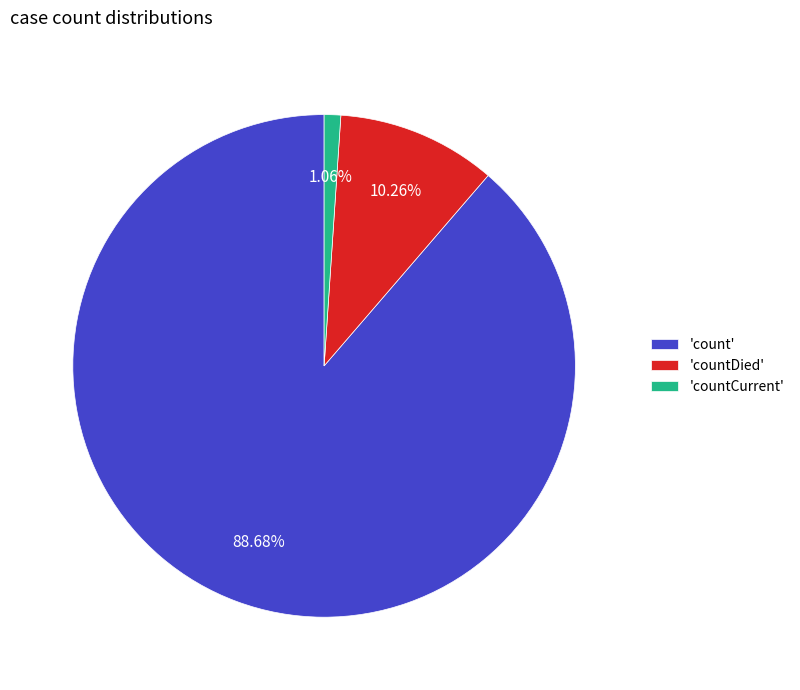

What is the smallest slice in the pie chart?

'countCurrent'